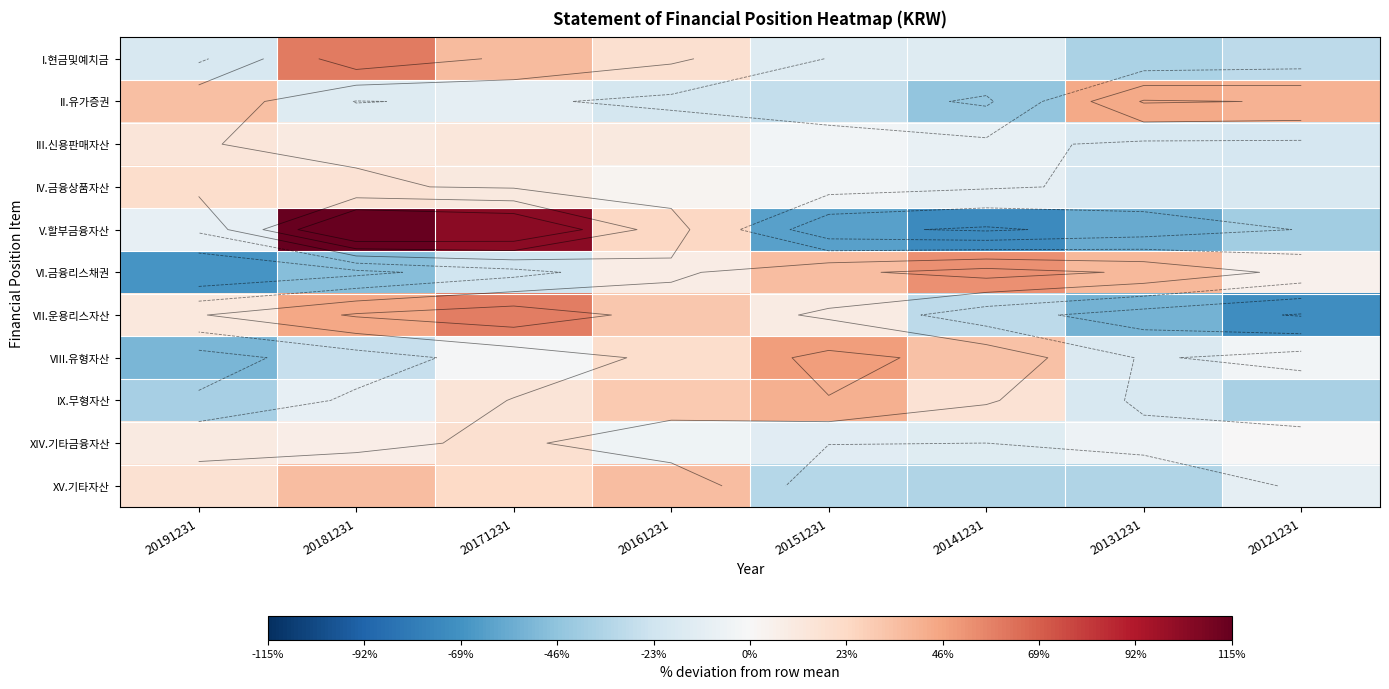

At which category is the sum across all series the highest?

20171231